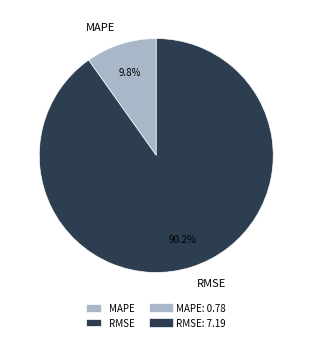

What percentage is the MAPE slice, to the nearest percent?

10%